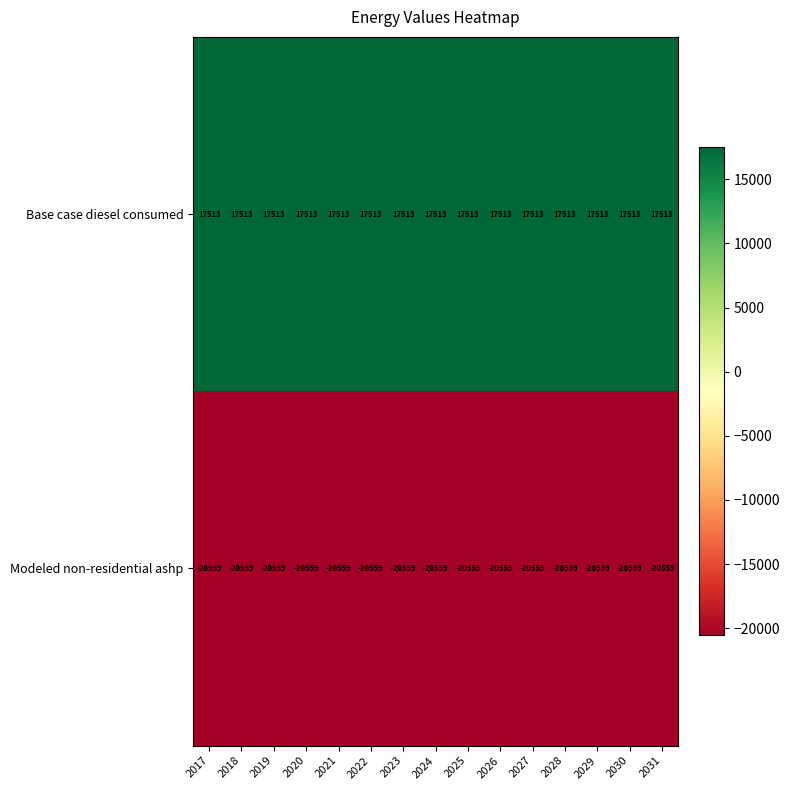

What is the difference between the highest and lowest values at 2020?

38072